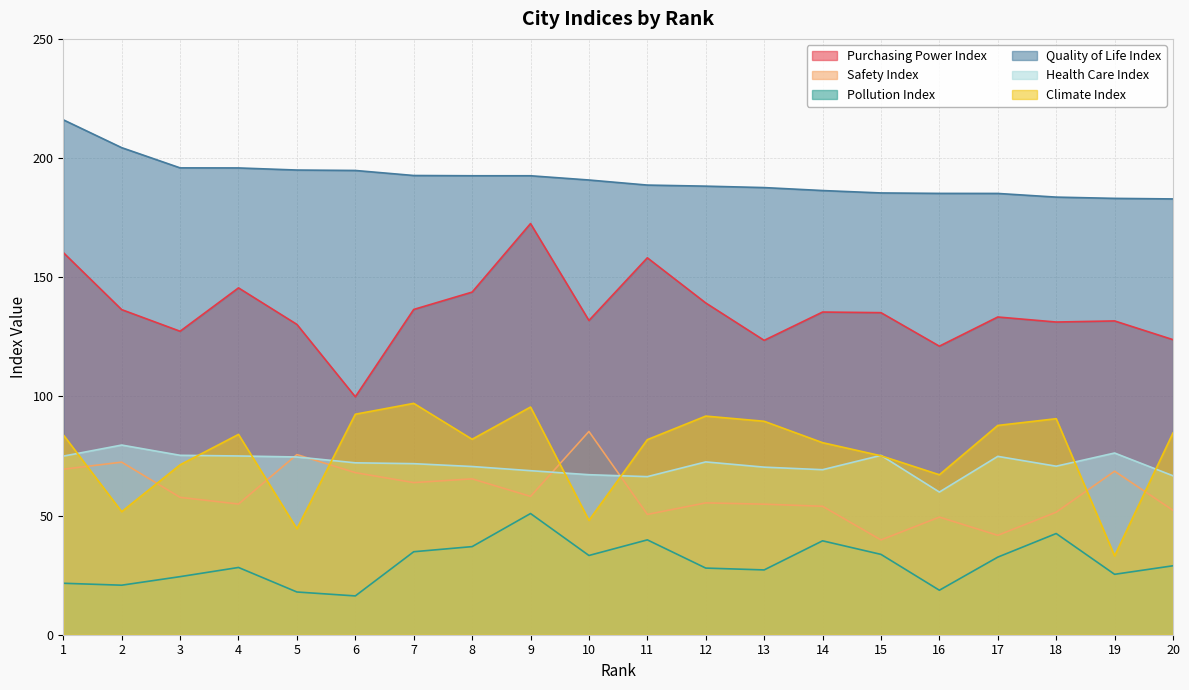

What are all the series names shown in the legend?

Purchasing Power Index, Safety Index, Pollution Index, Quality of Life Index, Health Care Index, Climate Index